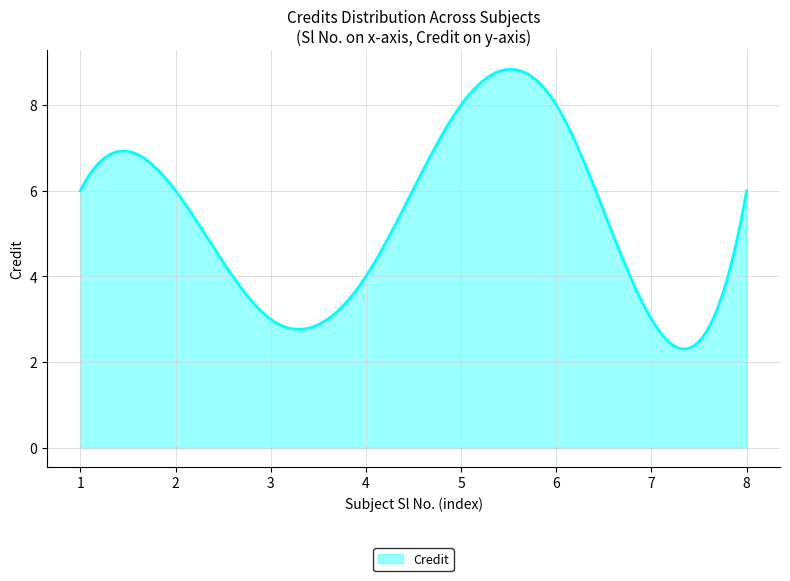

What is the difference between the maximum and minimum values?

6.5